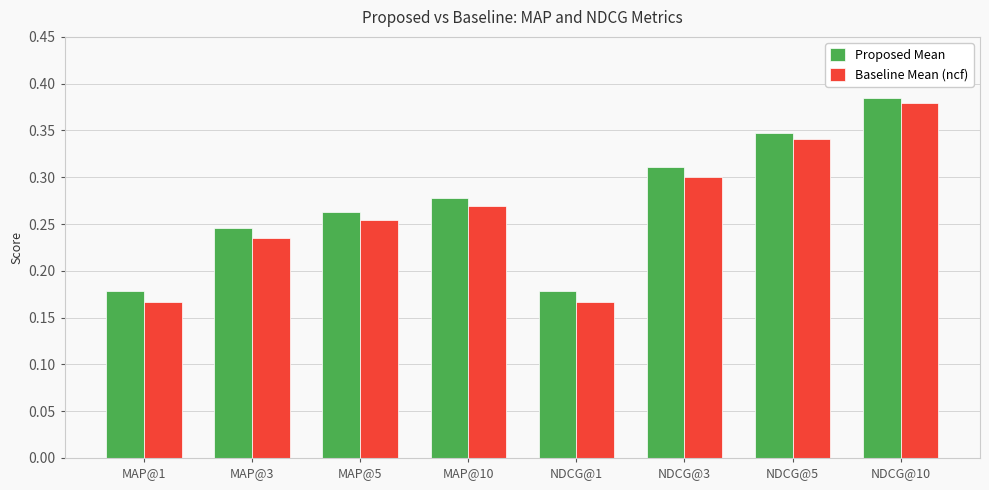

How many bars are there in each group?

2